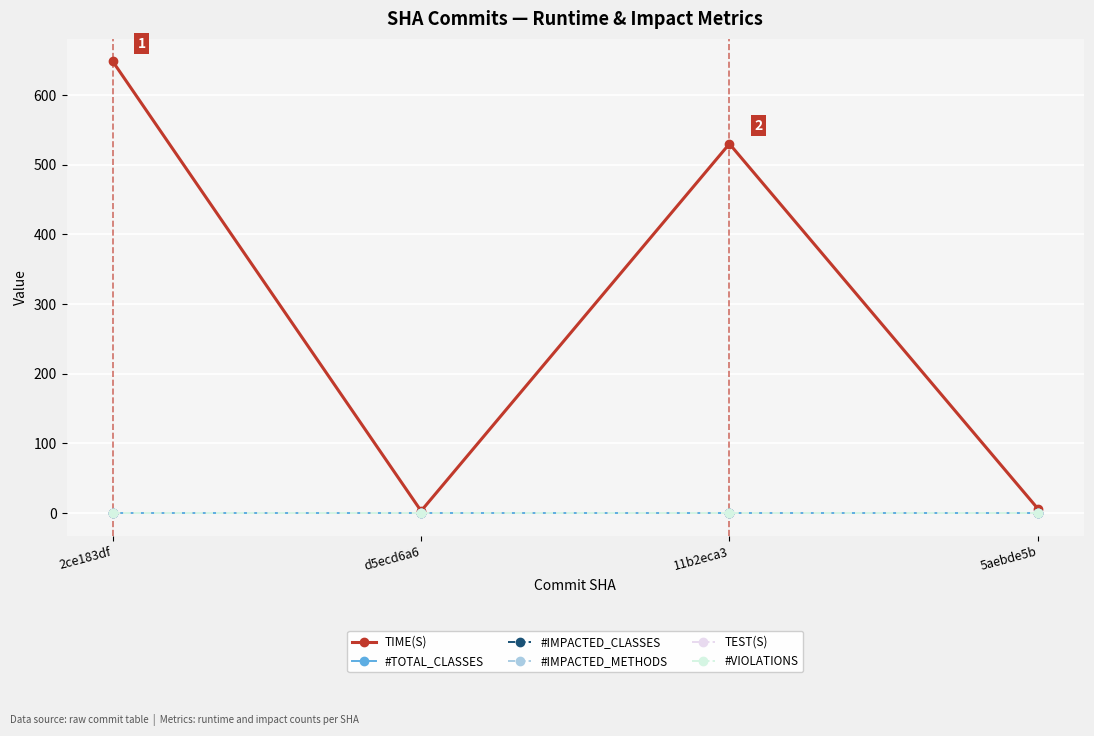

Is this an area chart (filled region under the line)?

No